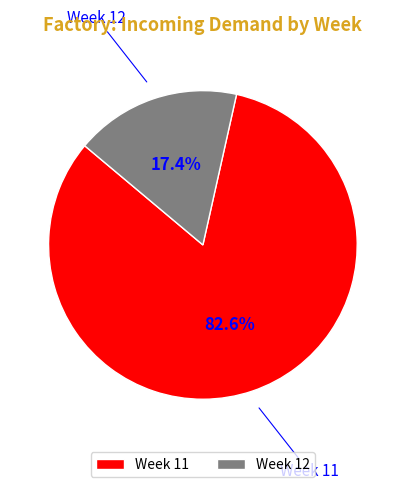

To the nearest percent, what is the average slice percentage?

50%